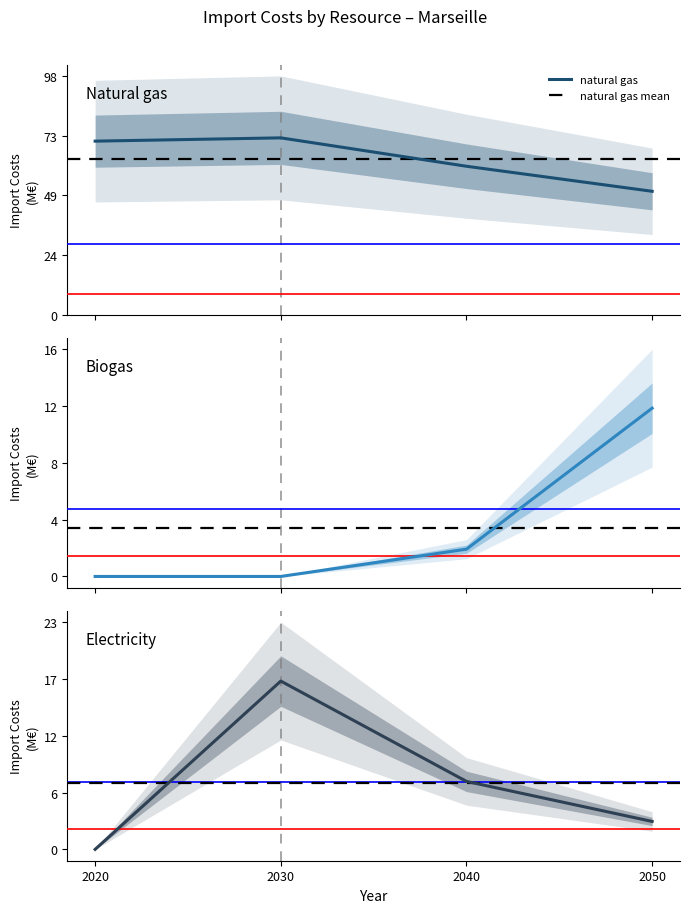

What is the difference between the maximum and minimum values in the electricity series?

17191969.4